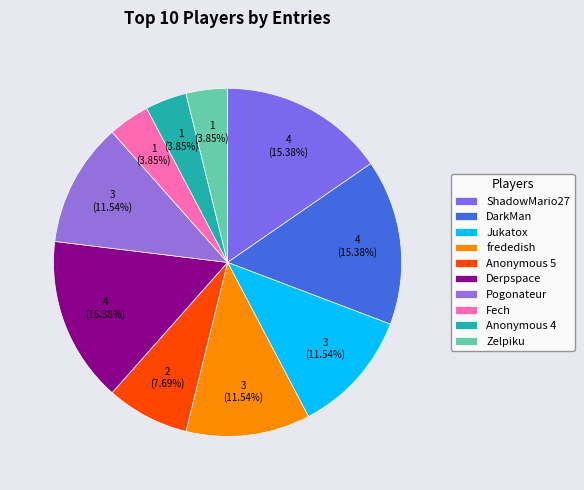

Rank the categories by value from lowest to highest.

Fech, Anonymous 4, Zelpiku, Anonymous 5, Jukatox, frededish, Pogonateur, ShadowMario27, DarkMan, Derpspace